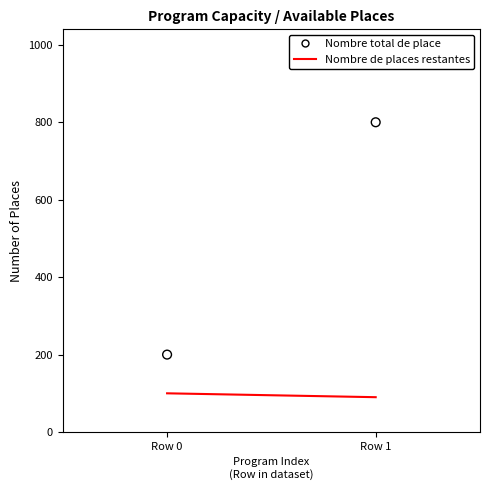

What is the range of Y values (max minus min)?

600